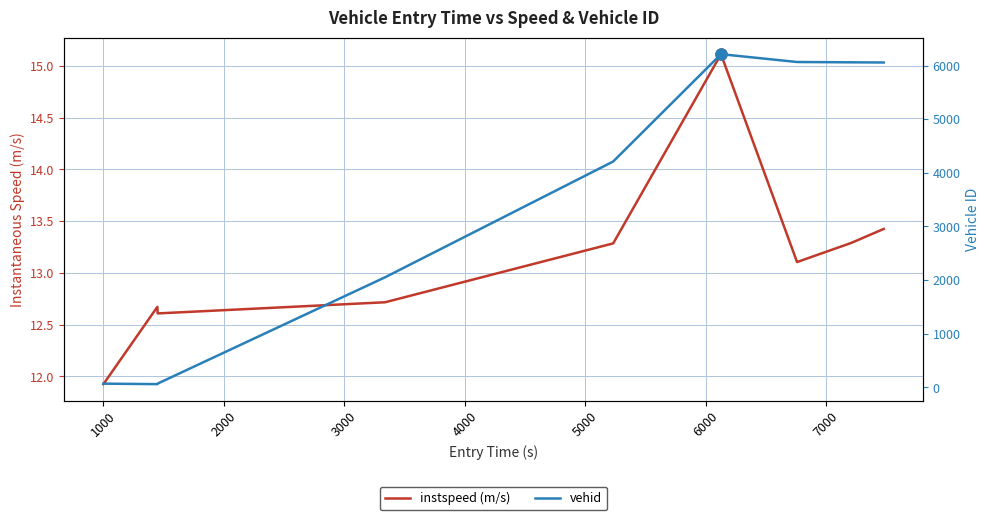

How many interior local valleys does the instspeed (m/s) series have?

2